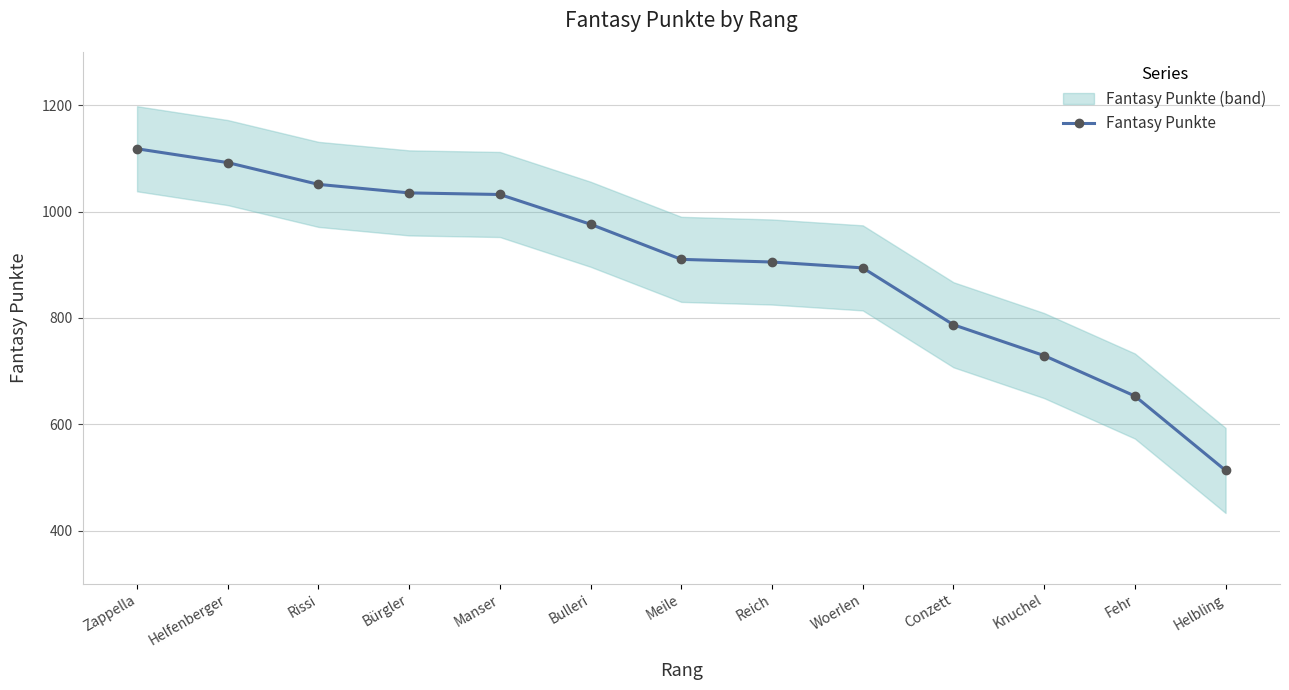

Reading right to left, extract all data points from this chart.

513	653	729	787	894	905	910	976	1032	1035	1051	1092	1118